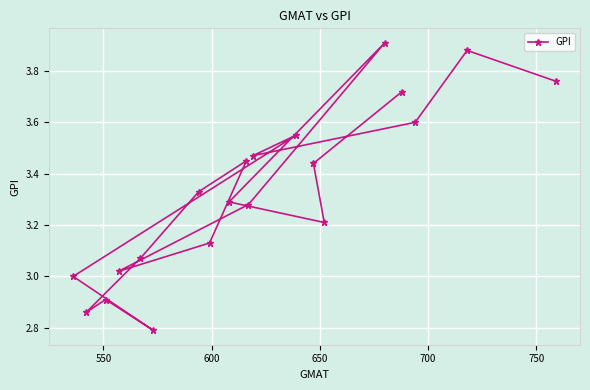

What is the value of the 6th point from the left?

2.8